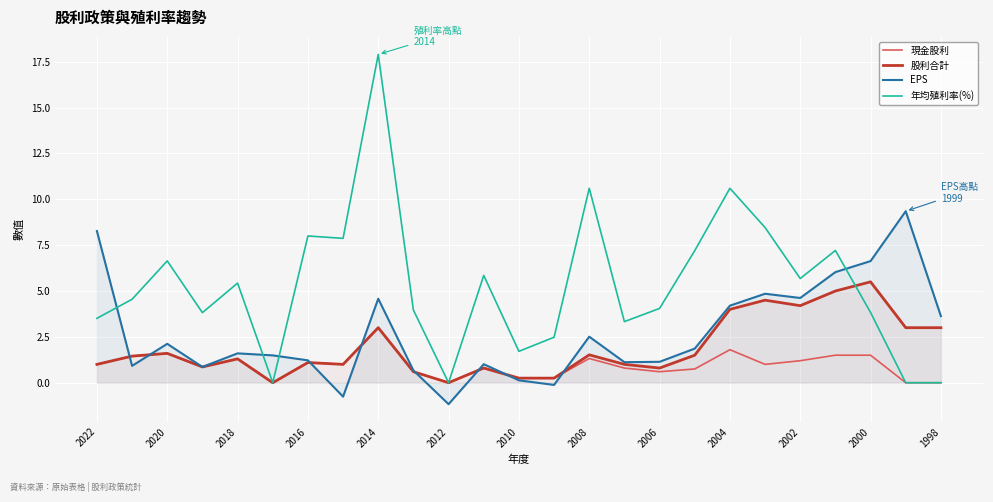

How many positive values does the EPS series have?

22